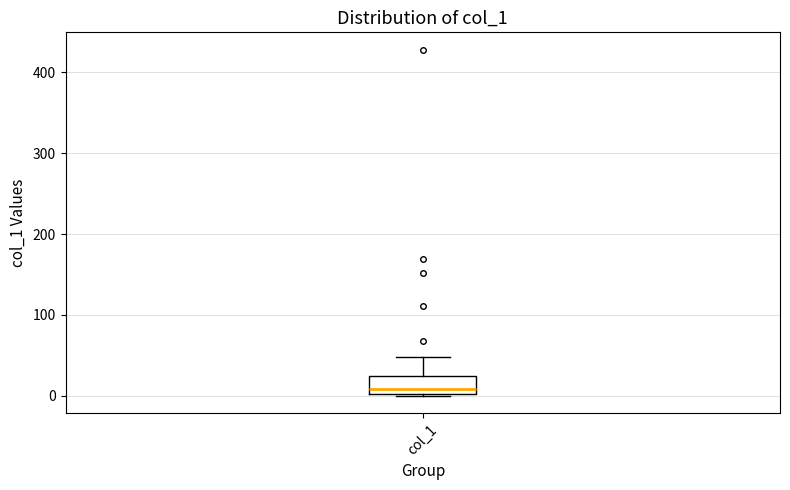

Where is the upper edge of the box for col_1 on the y-axis? The values are not printed on the chart, so give them approximately, as read against the axis.

30